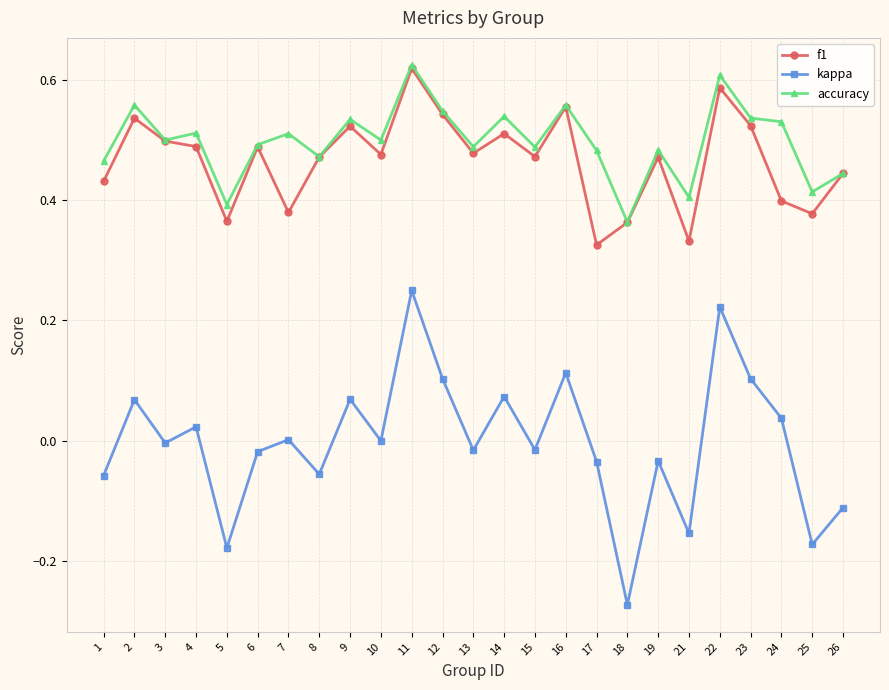

In kappa, how many points are lower than both neighbors (excluding endpoints)?

9